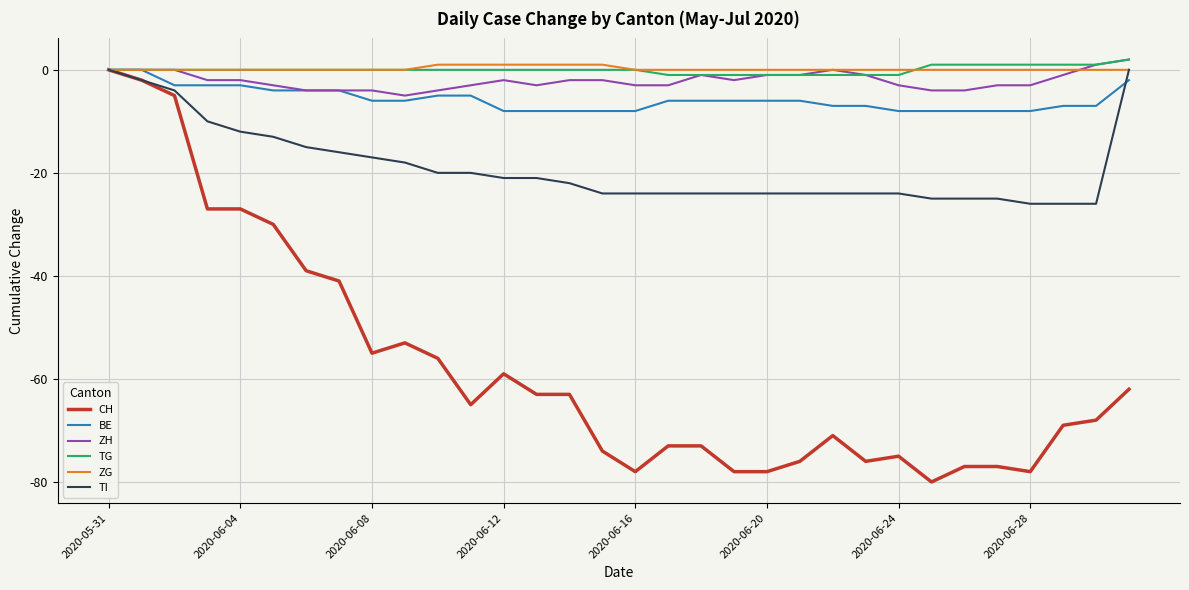

How many lines are shown in the chart?

6